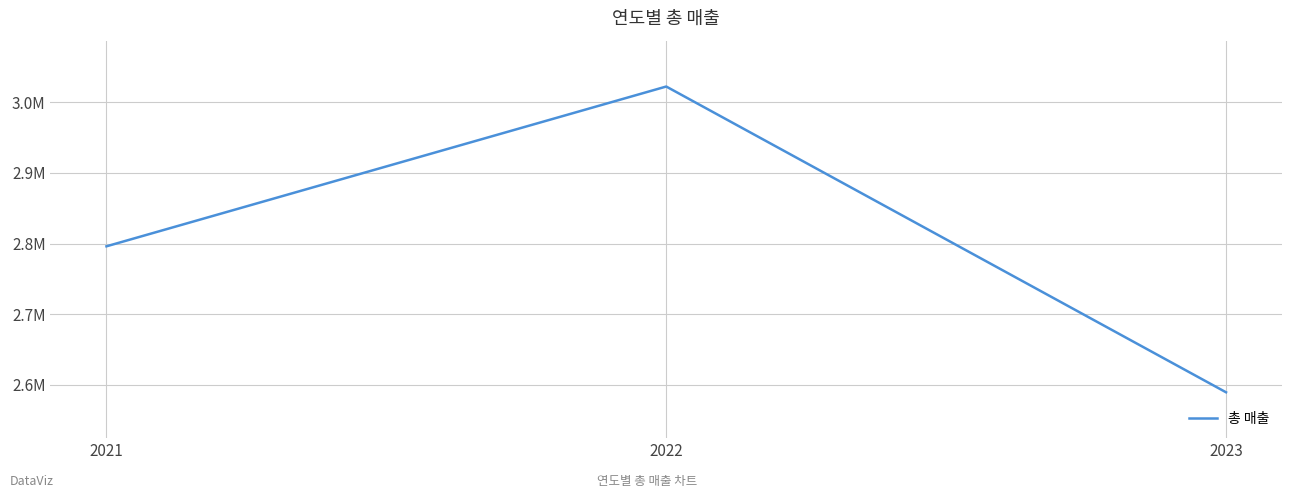

Is this an area chart (filled region under the line)?

No